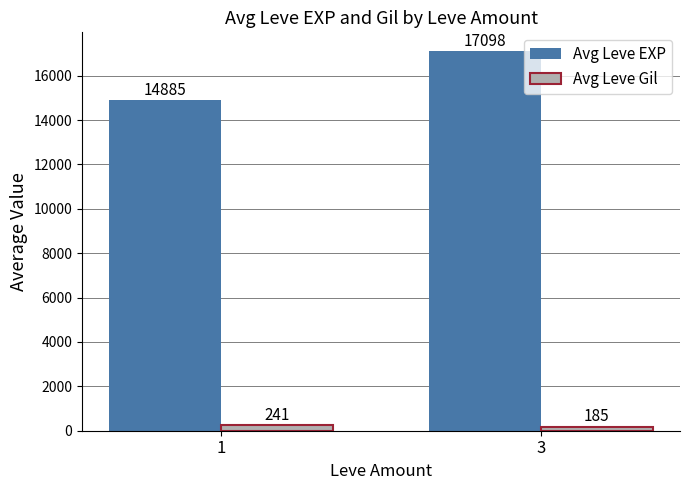

At which category is the sum across all series the highest?

3